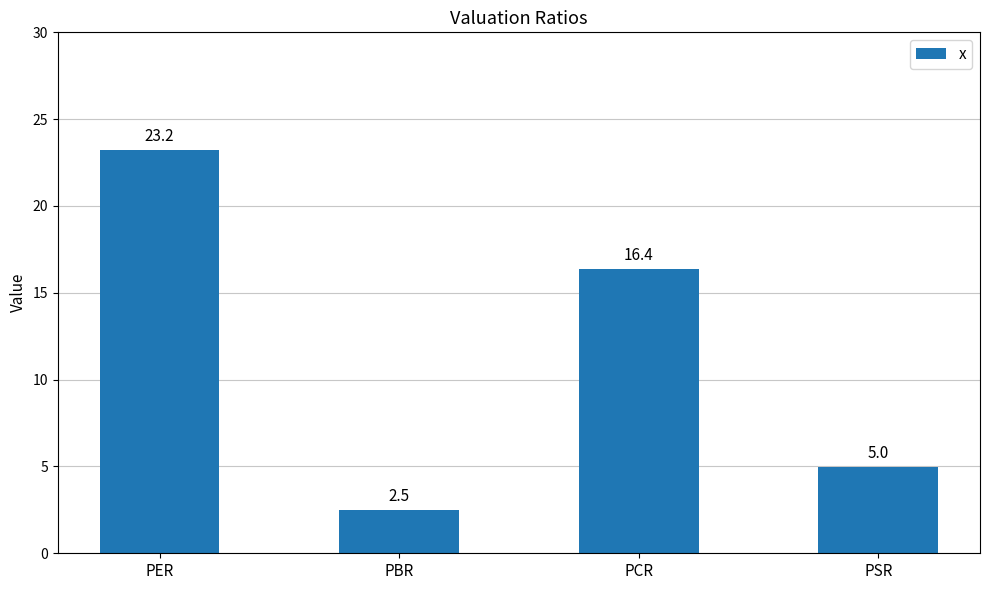

What is the label of the 3rd bar from the right?

PBR